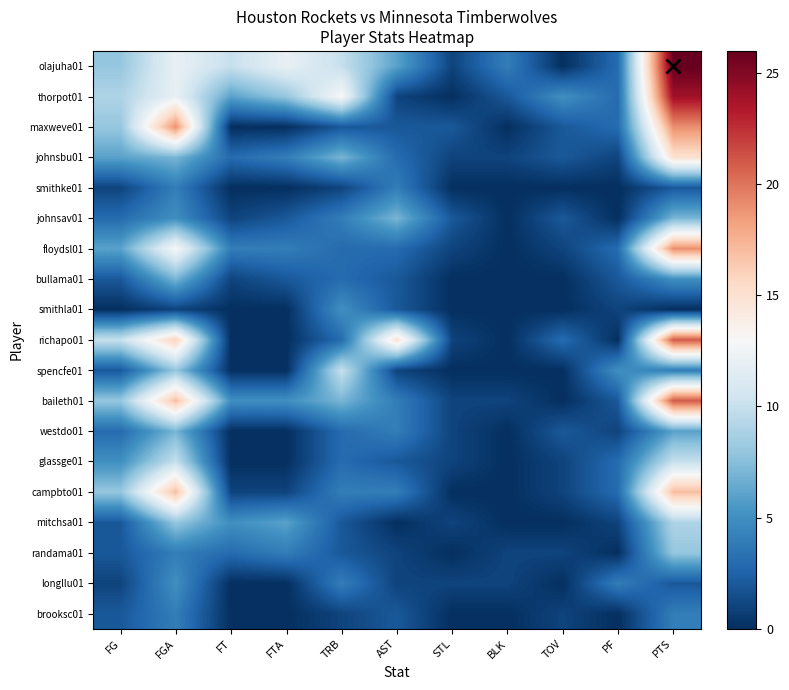

Between TRB and STL, which series saw the biggest shift?

thorpot01